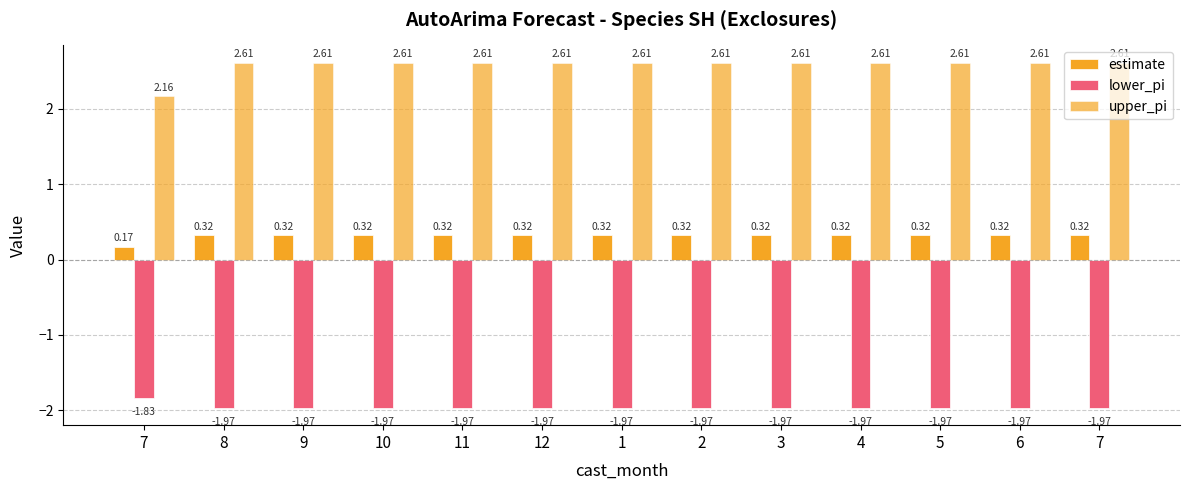

What is the maximum value for lower_pi?

-1.8